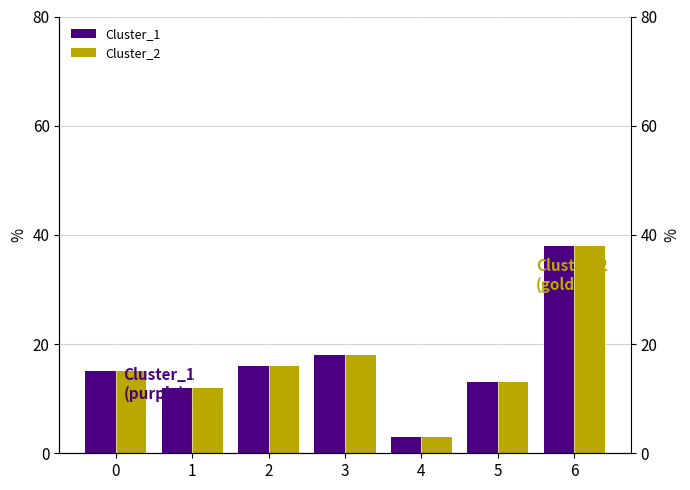

Reading left to right, extract all data points from this chart.

Cluster_1: 15	12	16	18	3	13	38
Cluster_2: 15	12	16	18	3	13	38